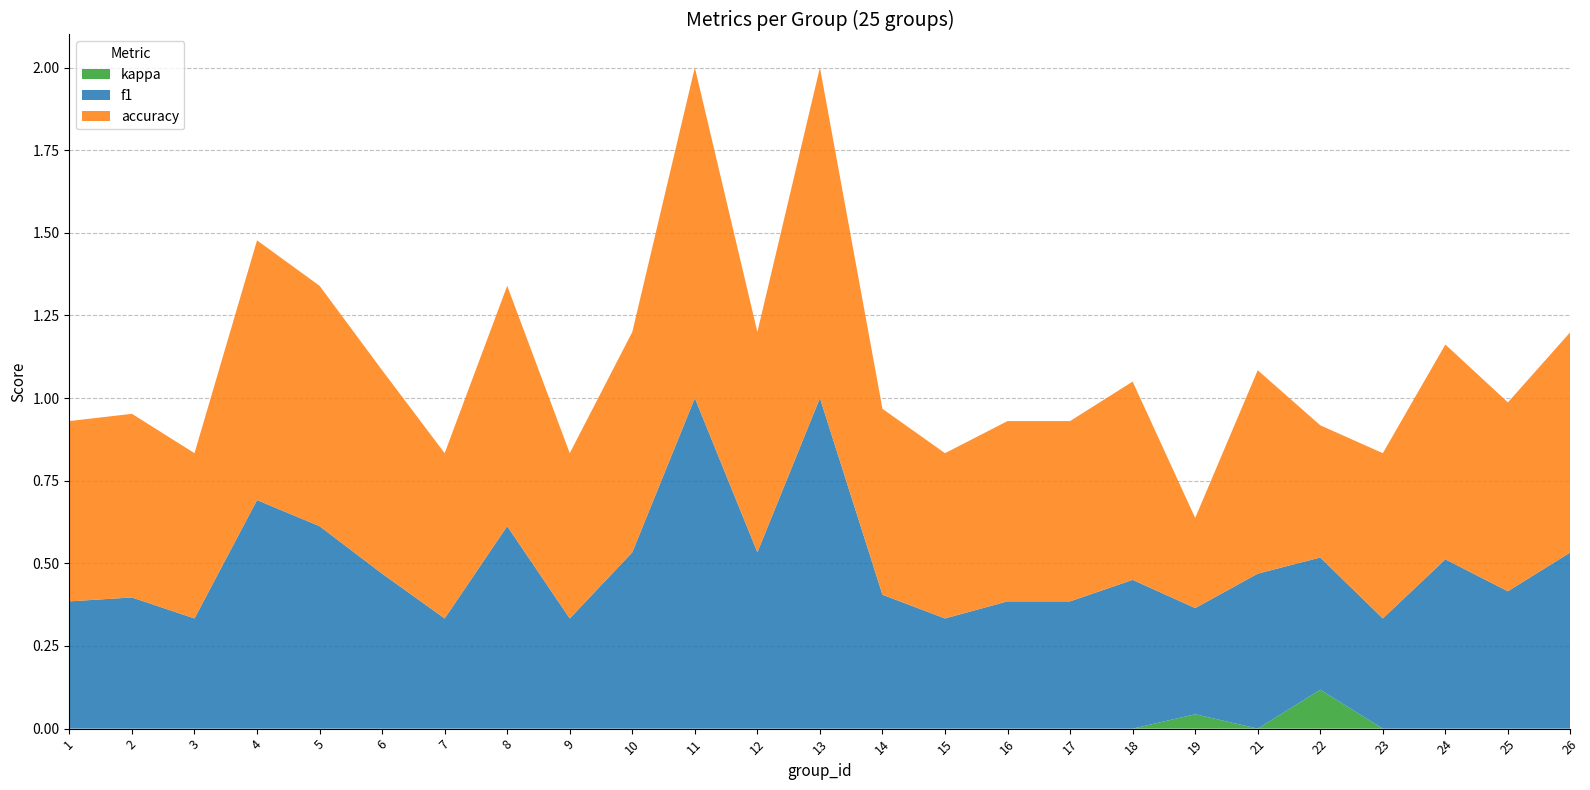

Reading left to right, transcribe all the data shown in this chart.

f1: 1=0.4	2=0.4	3=0.3	4=0.7	5=0.6	6=0.5	7=0.3	8=0.6	9=0.3	10=0.5	11=1.0	12=0.5	13=1.0	14=0.4	15=0.3	16=0.4	17=0.4	18=0.5	19=0.3	21=0.5	22=0.4	23=0.3	24=0.5	25=0.4	26=0.5
accuracy: 1=0.5	2=0.6	3=0.5	4=0.8	5=0.7	6=0.6	7=0.5	8=0.7	9=0.5	10=0.7	11=1.0	12=0.7	13=1.0	14=0.6	15=0.5	16=0.5	17=0.5	18=0.6	19=0.3	21=0.6	22=0.4	23=0.5	24=0.7	25=0.6	26=0.7
kappa: 1=0.0	2=0.0	3=0.0	4=0.0	5=0.0	6=0.0	7=0.0	8=0.0	9=0.0	10=0.0	11=0.0	12=0.0	13=0.0	14=0.0	15=0.0	16=0.0	17=0.0	18=0.0	19=0.0	21=0.0	22=0.1	23=0.0	24=0.0	25=0.0	26=0.0